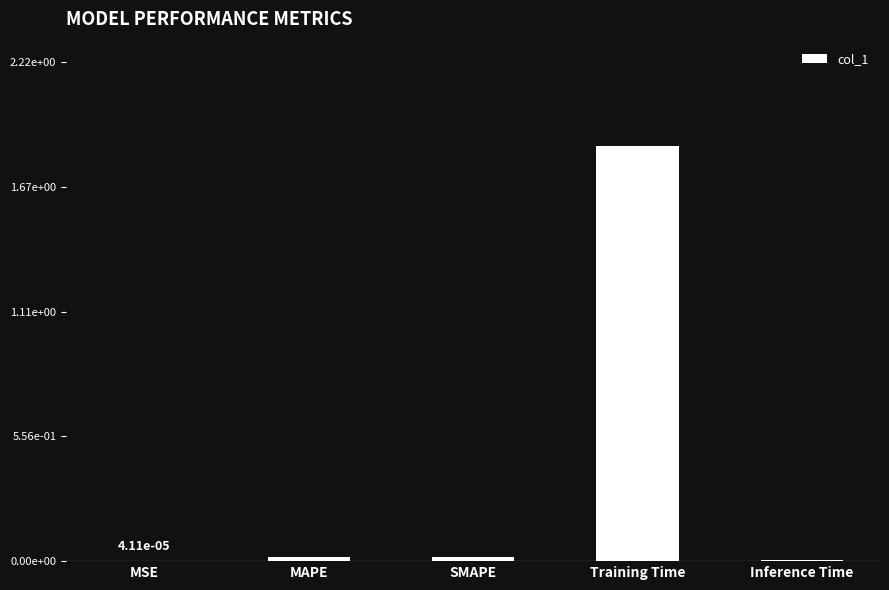

At which label is the value closest to 0?

MSE